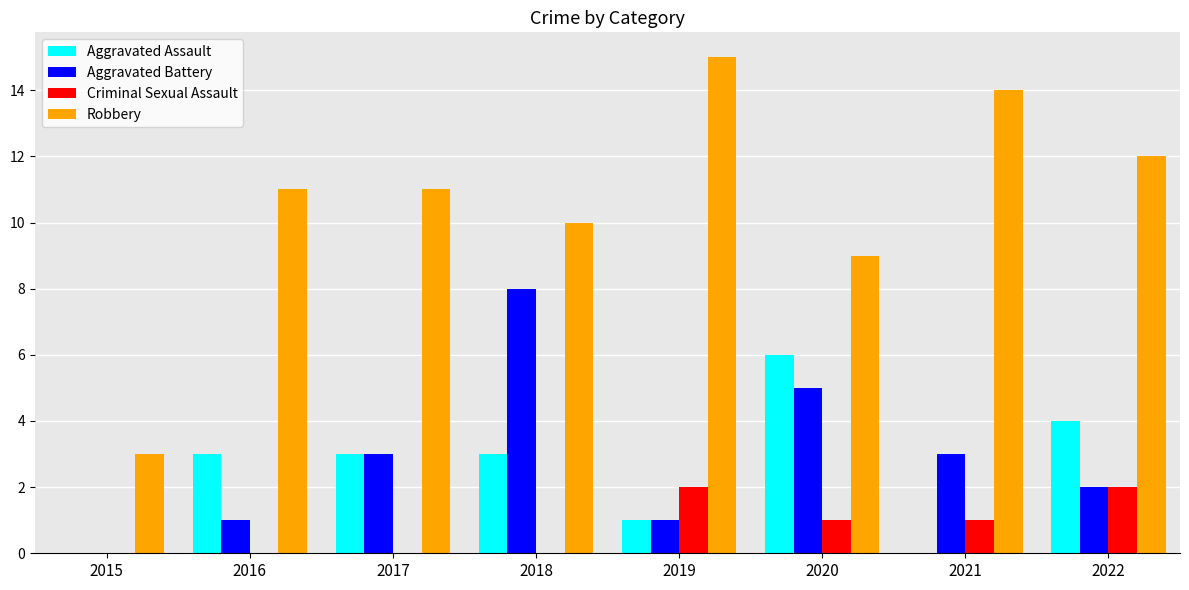

The value of Aggravated Battery at 2017 is 1. True or false?

False